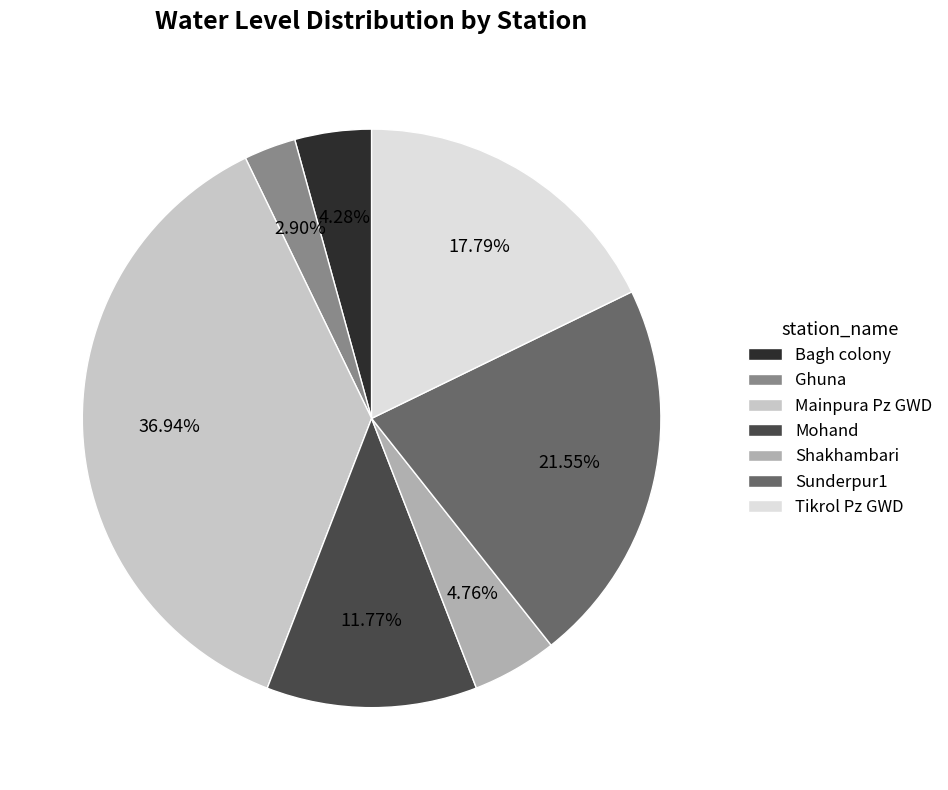

Is it true that Ghuna is 3% of the pie?

True